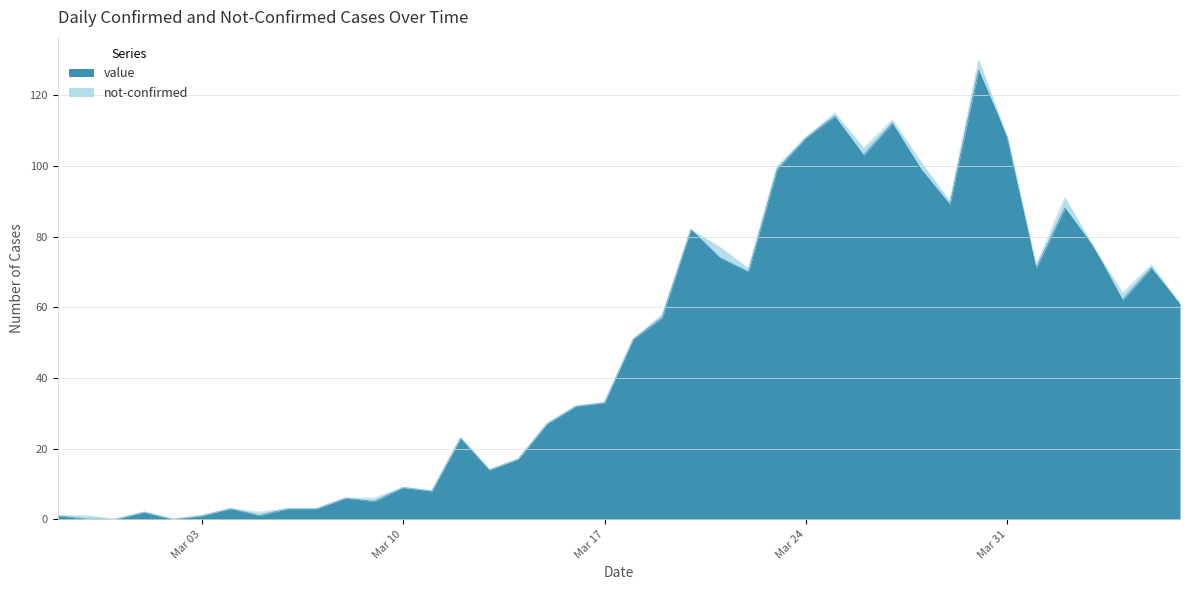

What is the maximum value for value?

127